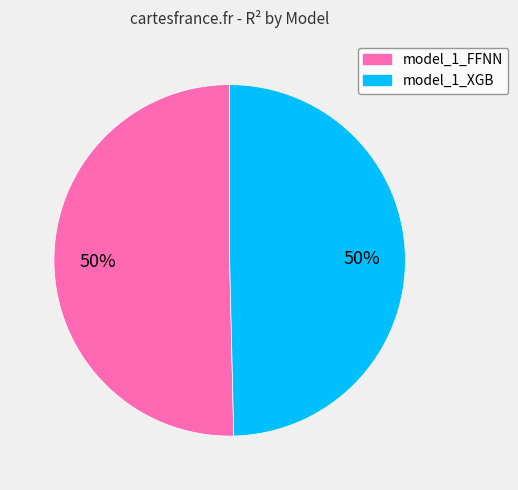

How many segments does this pie chart have?

2